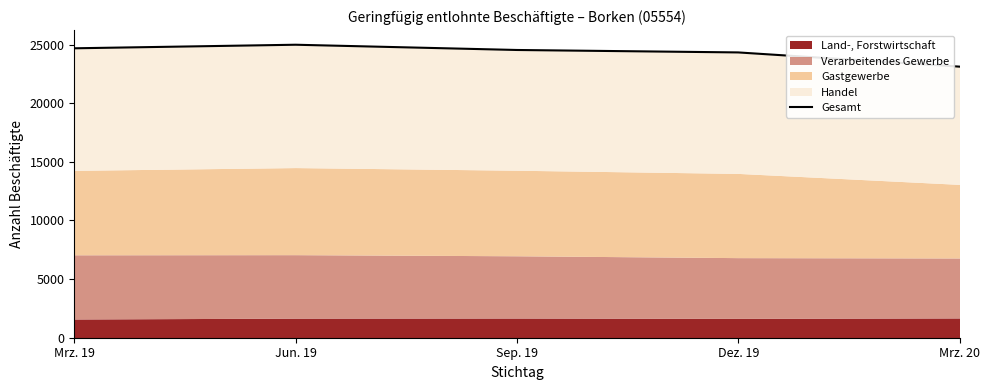

What is the change in value from Sep. 19 to Dez. 19?

-208